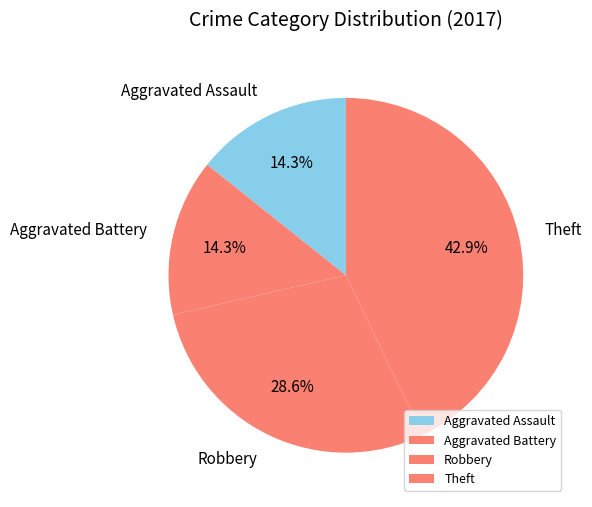

Count the number of slices in the pie.

4